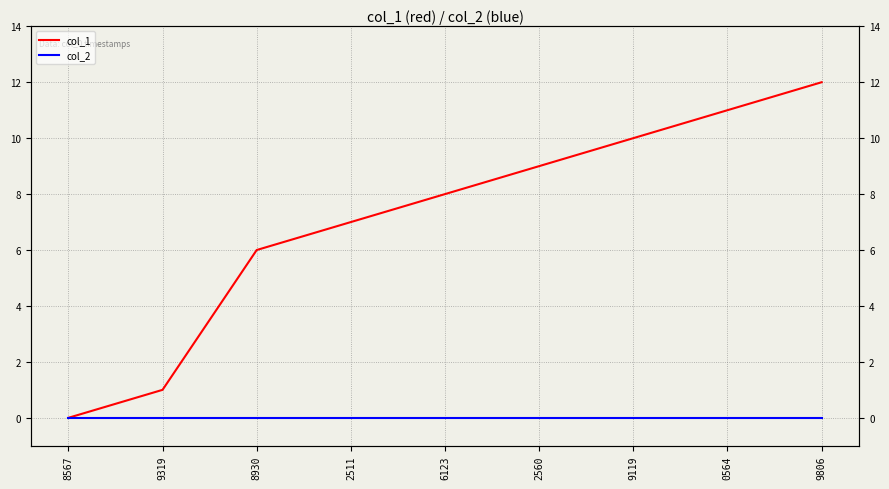

The col_1 series shows 15 at 2560. True or false?

False